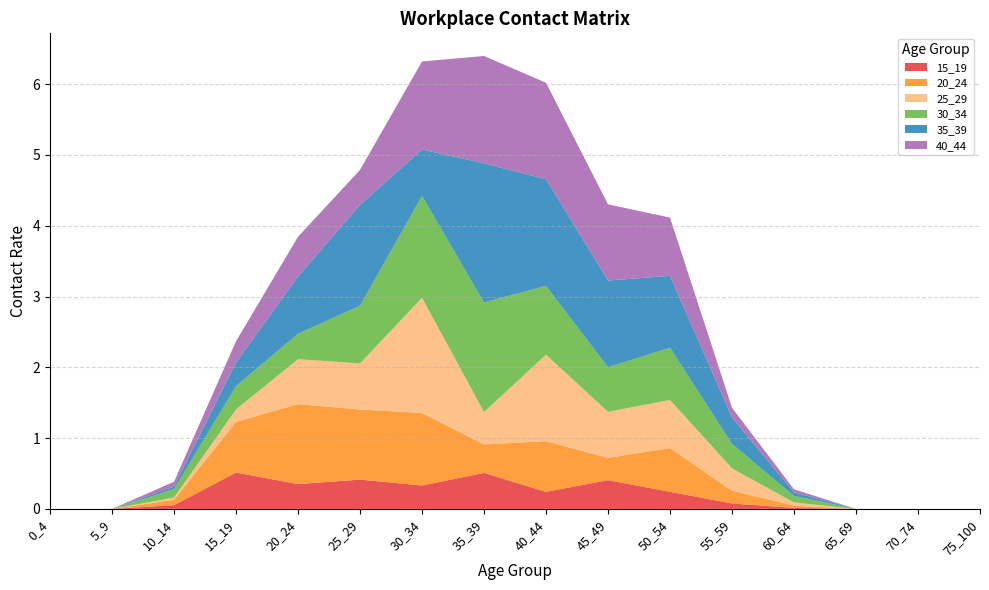

Reading right to left, what are all the values shown in this chart?

15_19: 75_100=0.0	70_74=0.0	65_69=0.0	60_64=0.0	55_59=0.1	50_54=0.2	45_49=0.4	40_44=0.2	35_39=0.5	30_34=0.3	25_29=0.4	20_24=0.4	15_19=0.5	10_14=0.1	5_9=0.0	0_4=0.0
20_24: 75_100=0.0	70_74=0.0	65_69=0.0	60_64=0.0	55_59=0.2	50_54=0.6	45_49=0.3	40_44=0.7	35_39=0.4	30_34=1.0	25_29=1.0	20_24=1.1	15_19=0.7	10_14=0.1	5_9=0.0	0_4=0.0
25_29: 75_100=0.0	70_74=0.0	65_69=0.0	60_64=0.0	55_59=0.3	50_54=0.7	45_49=0.7	40_44=1.2	35_39=0.5	30_34=1.6	25_29=0.7	20_24=0.6	15_19=0.2	10_14=0.0	5_9=0.0	0_4=0.0
30_34: 75_100=0.0	70_74=0.0	65_69=0.0	60_64=0.1	55_59=0.3	50_54=0.7	45_49=0.6	40_44=1.0	35_39=1.5	30_34=1.4	25_29=0.8	20_24=0.4	15_19=0.3	10_14=0.1	5_9=0.0	0_4=0.0
35_39: 75_100=0.0	70_74=0.0	65_69=0.0	60_64=0.0	55_59=0.4	50_54=1.0	45_49=1.2	40_44=1.5	35_39=2.0	30_34=0.7	25_29=1.4	20_24=0.8	15_19=0.3	10_14=0.0	5_9=0.0	0_4=0.0
40_44: 75_100=0.0	70_74=0.0	65_69=0.0	60_64=0.0	55_59=0.1	50_54=0.8	45_49=1.1	40_44=1.4	35_39=1.5	30_34=1.2	25_29=0.5	20_24=0.6	15_19=0.3	10_14=0.1	5_9=0.0	0_4=0.0